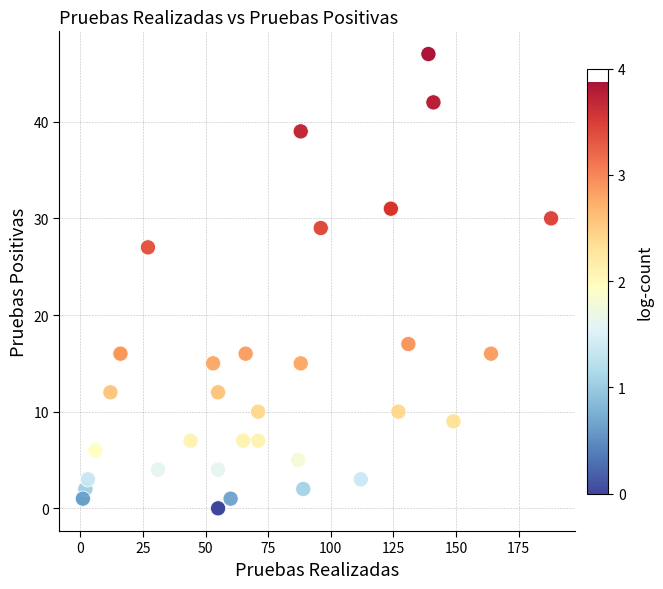

What Y value in the scatter plot is closest to 23?

27